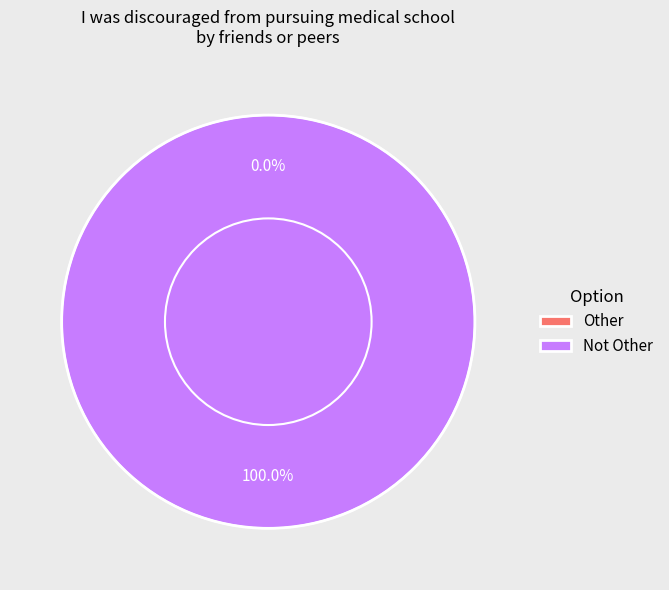

Combined, do Not Other and Other account for over 50%?

Yes